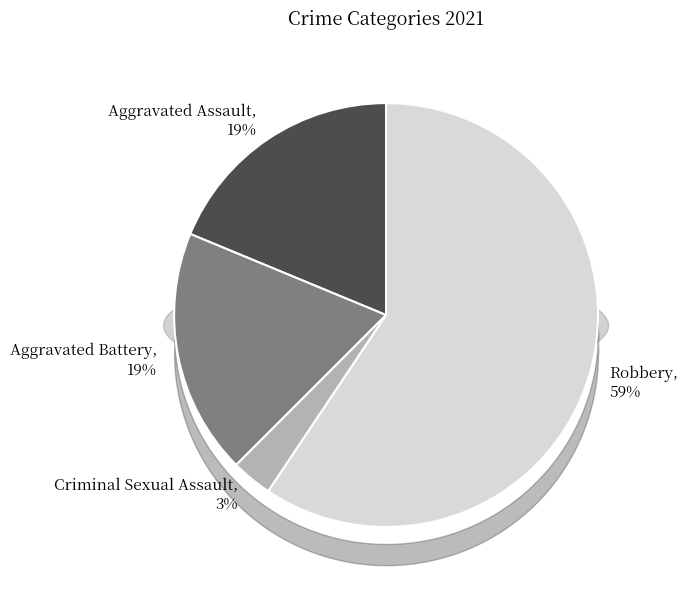

How many segments does this pie chart have?

4